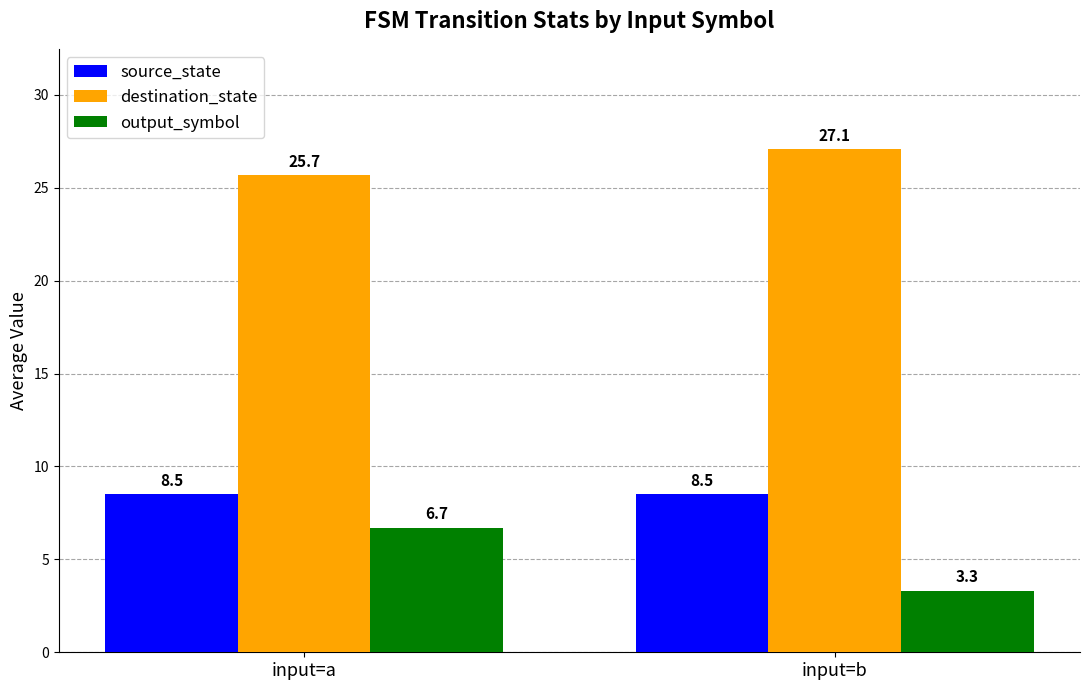

What is the value of the destination_state bar at the 1st from the left?

25.7